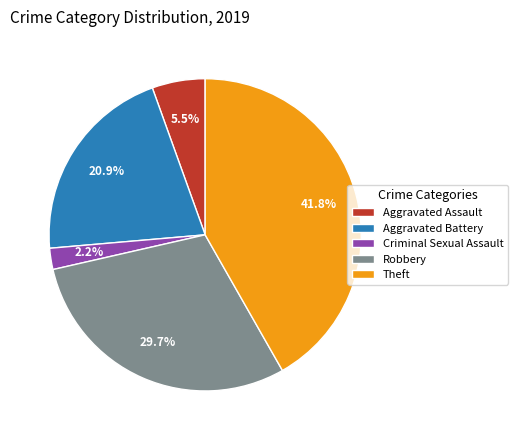

Rank the categories by value from lowest to highest.

Criminal Sexual Assault, Aggravated Assault, Aggravated Battery, Robbery, Theft